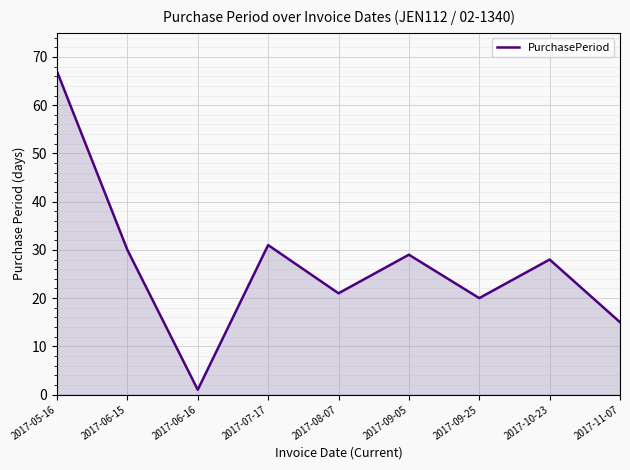

Between 2017-06-15 and 2017-10-23, which is larger?

2017-06-15